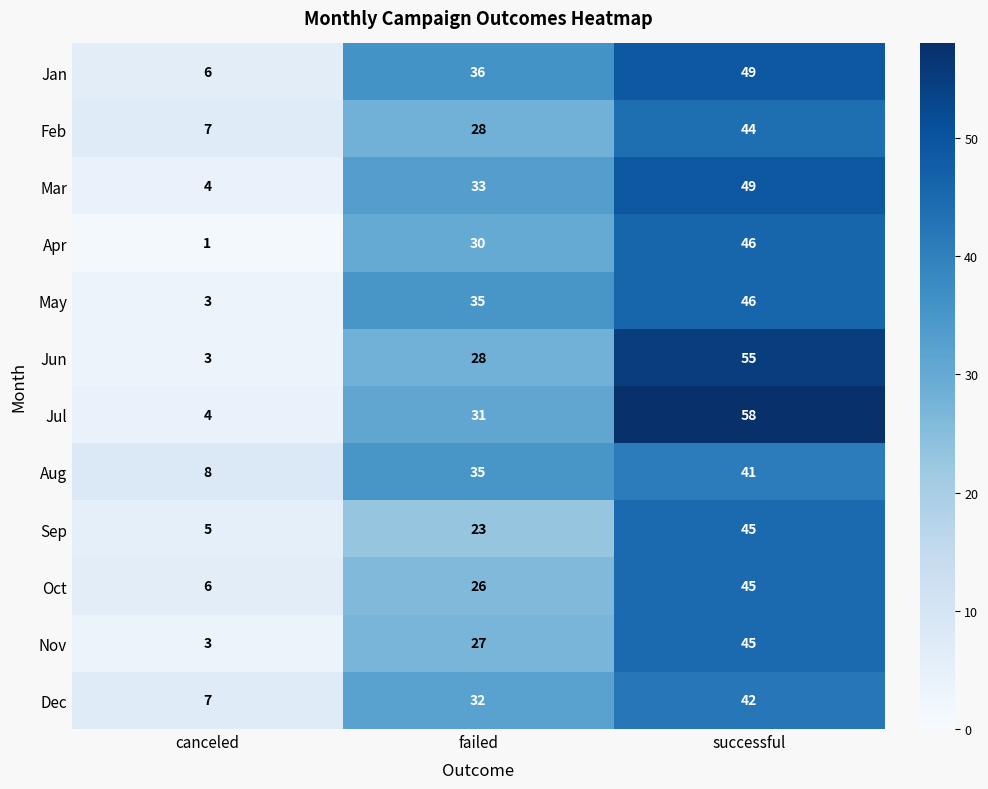

Count the number of data series in this chart.

12